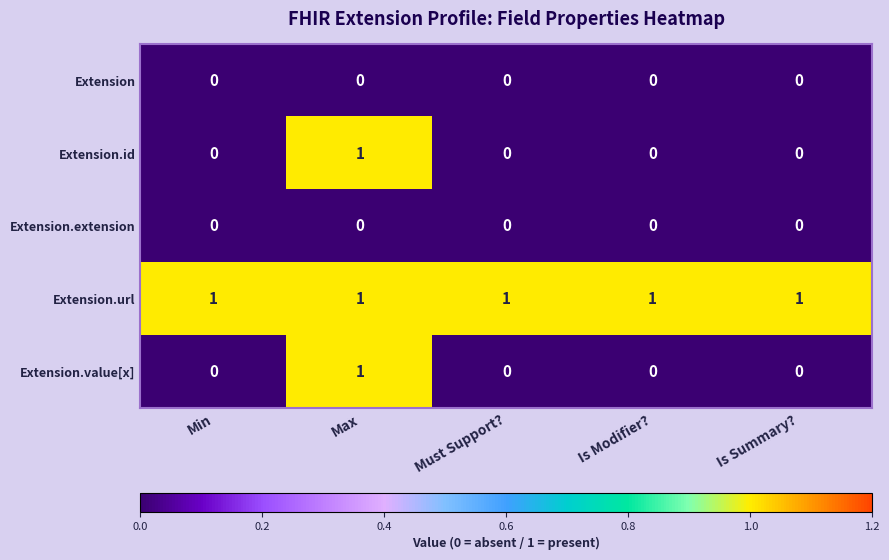

Count the Extension.value[x] values in the range 0 to 1.

5